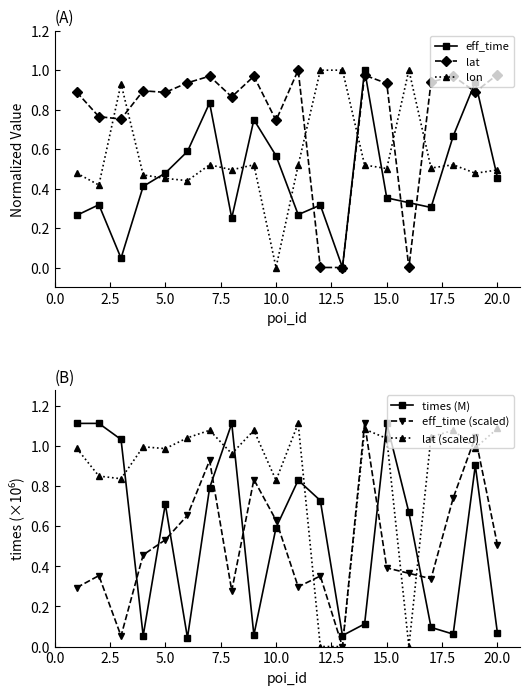

How many times do lat and lon cross each other?

6